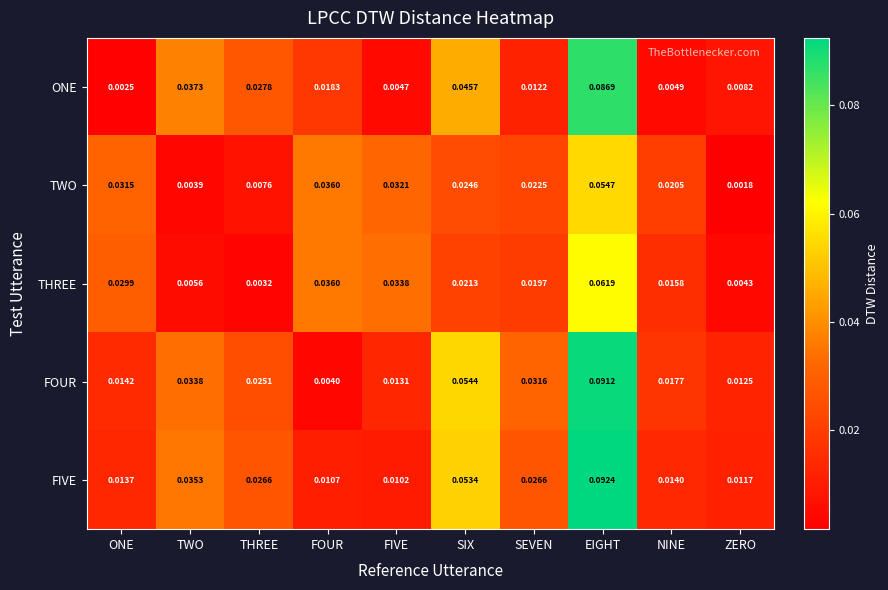

At which label does TWO reach its minimum?

ZERO